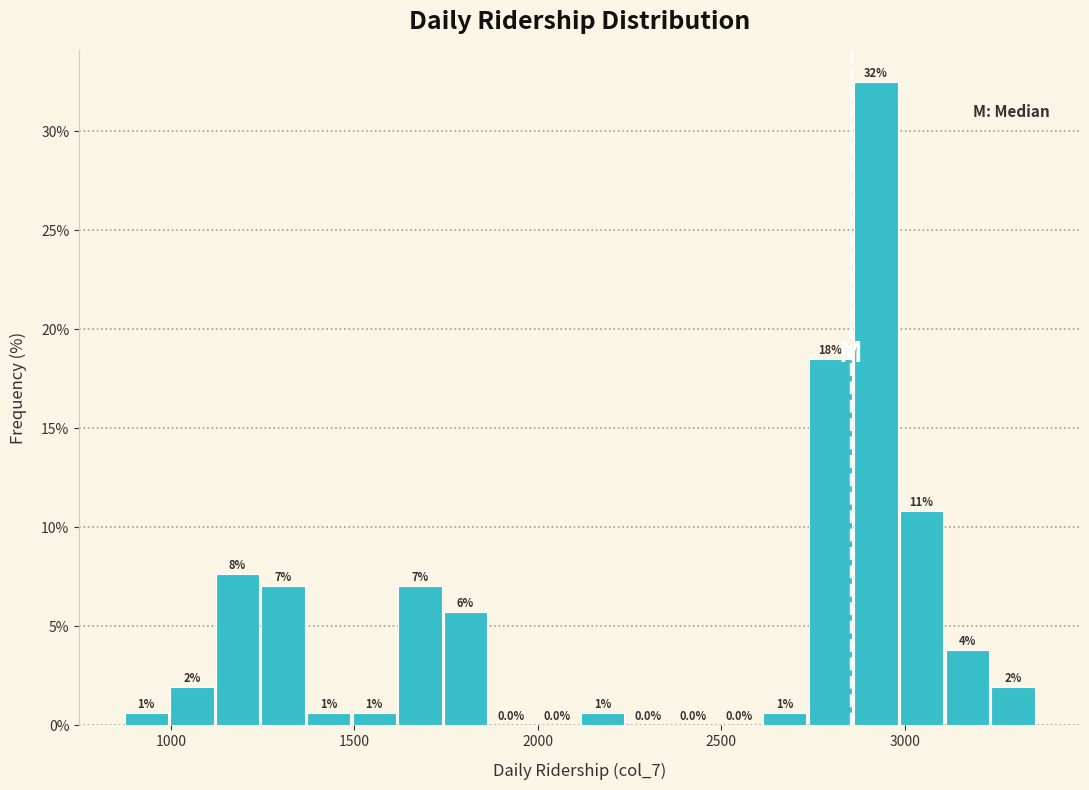

Read against the x-axis, roughly where is the centre of the tallest bar?

2900